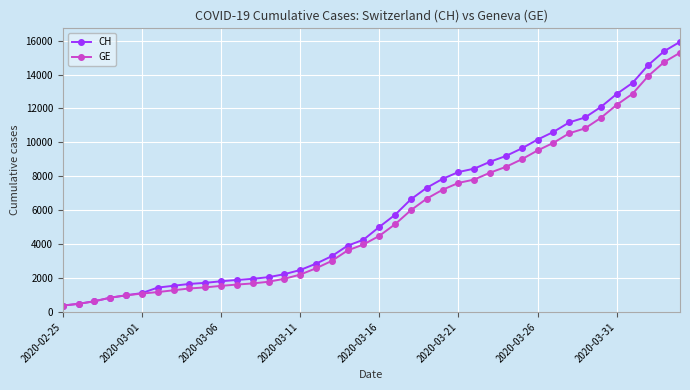

Which series has the largest range (max minus min)?

CH